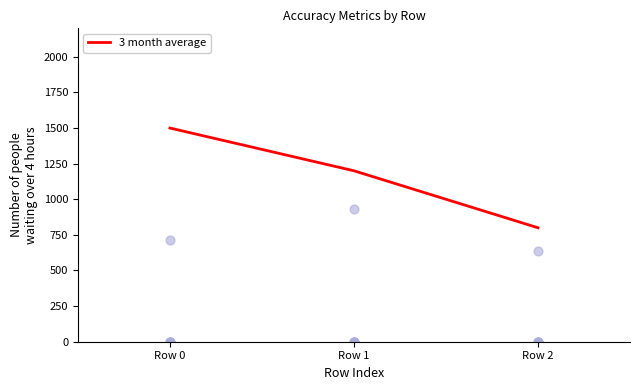

Which series reaches the minimum Y coordinate?

exact_match